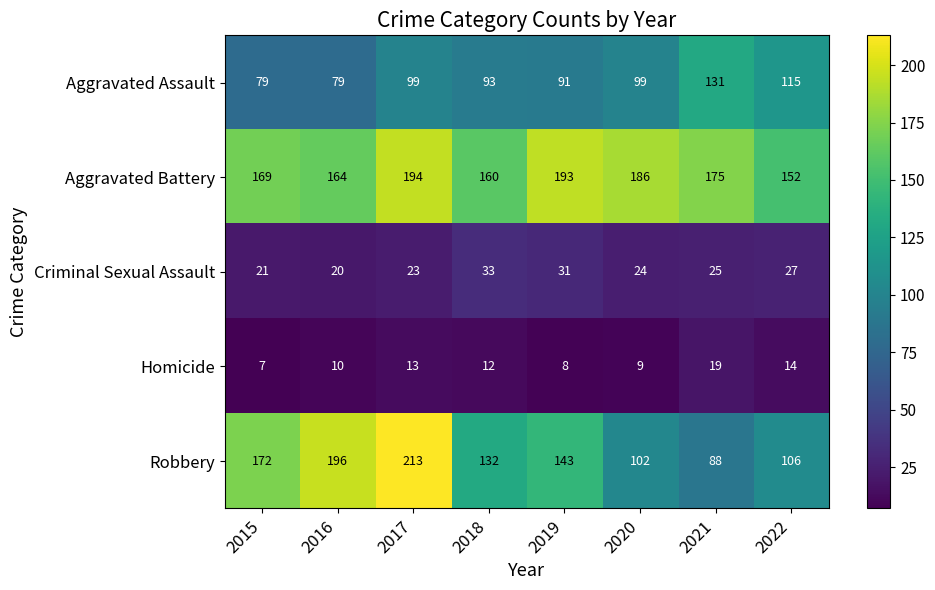

What is the sum of the Homicide values at 2020 and 2017?

22